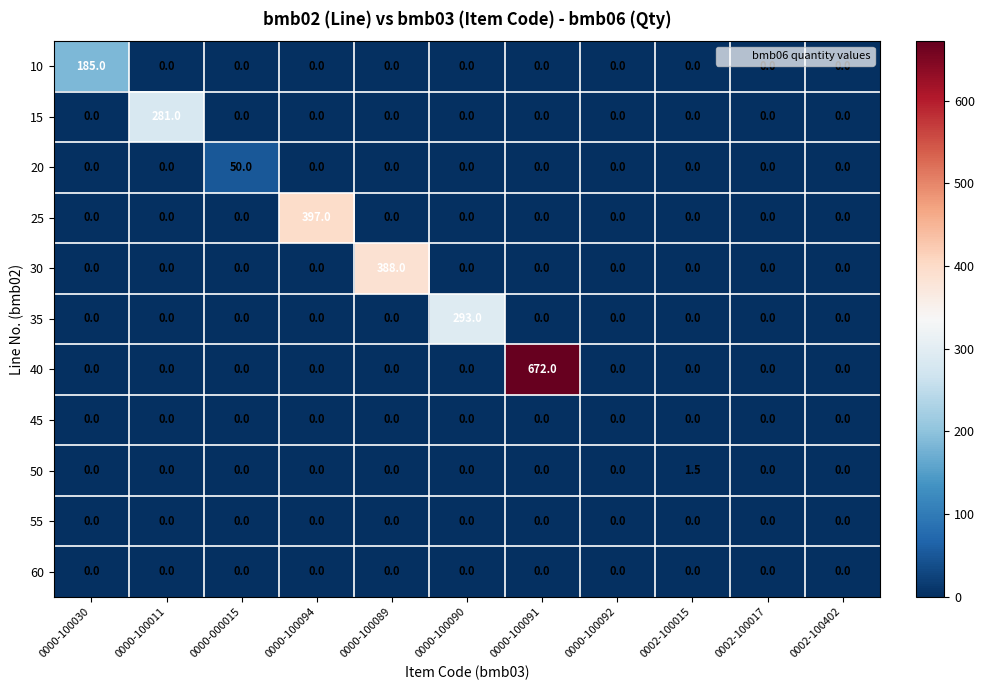

Which series has the largest total across all categories?

40